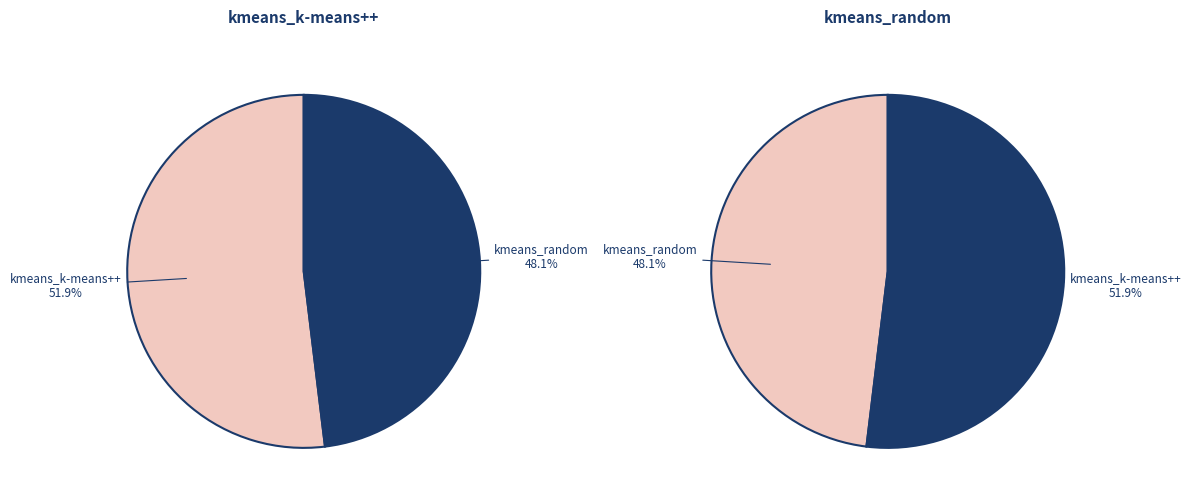

To the nearest percent, what percentage of the pie is kmeans_random?

48%